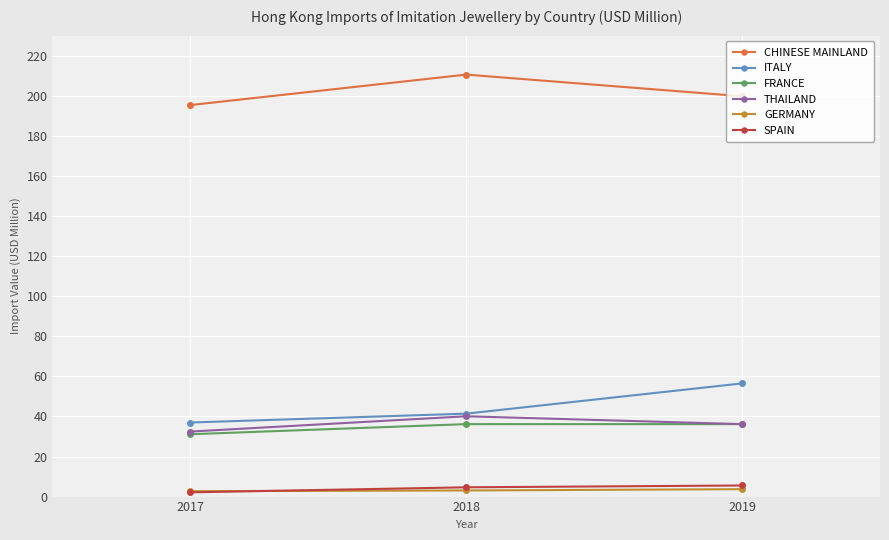

What is the smallest value displayed?

2.1